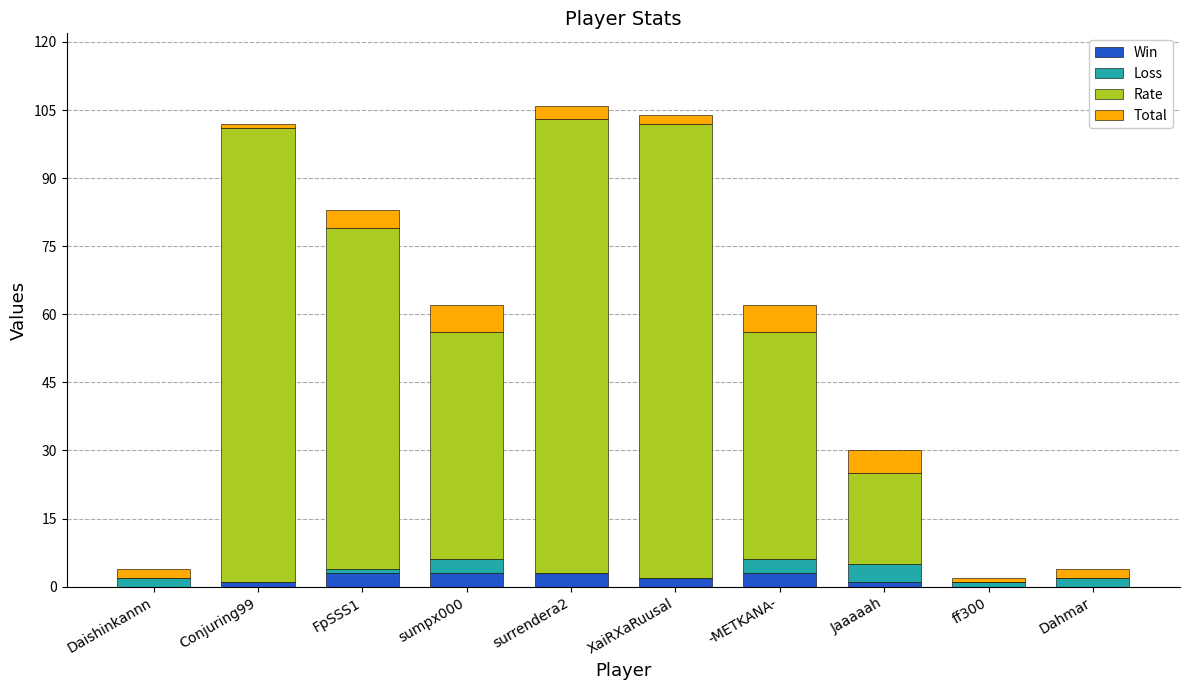

What is the sum of all Win values?

16